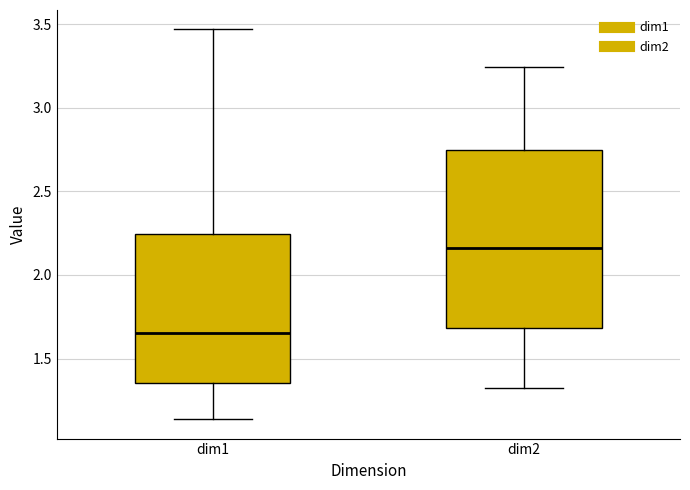

Which box is the tallest, from its lower edge to its upper edge?

dim2